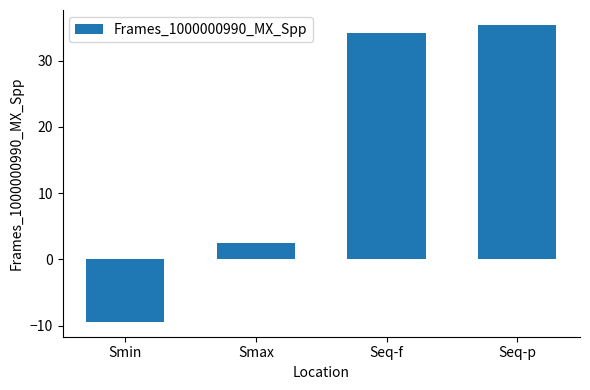

What is the sum of all values?

62.6